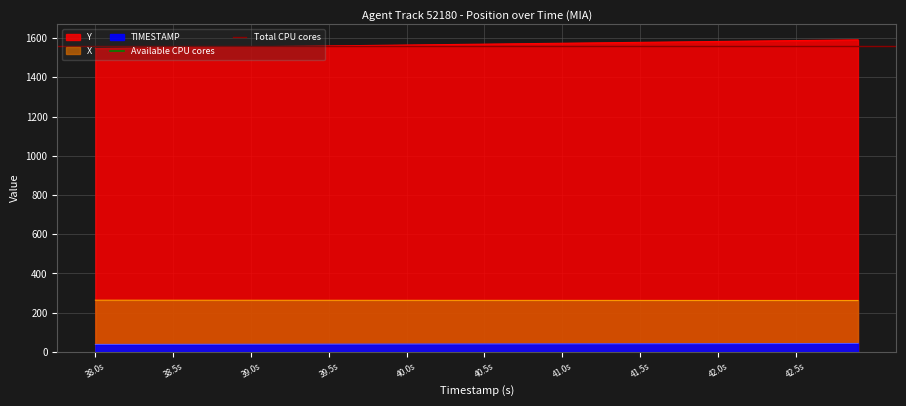

What is the total value across all series at 38.0s?

3360